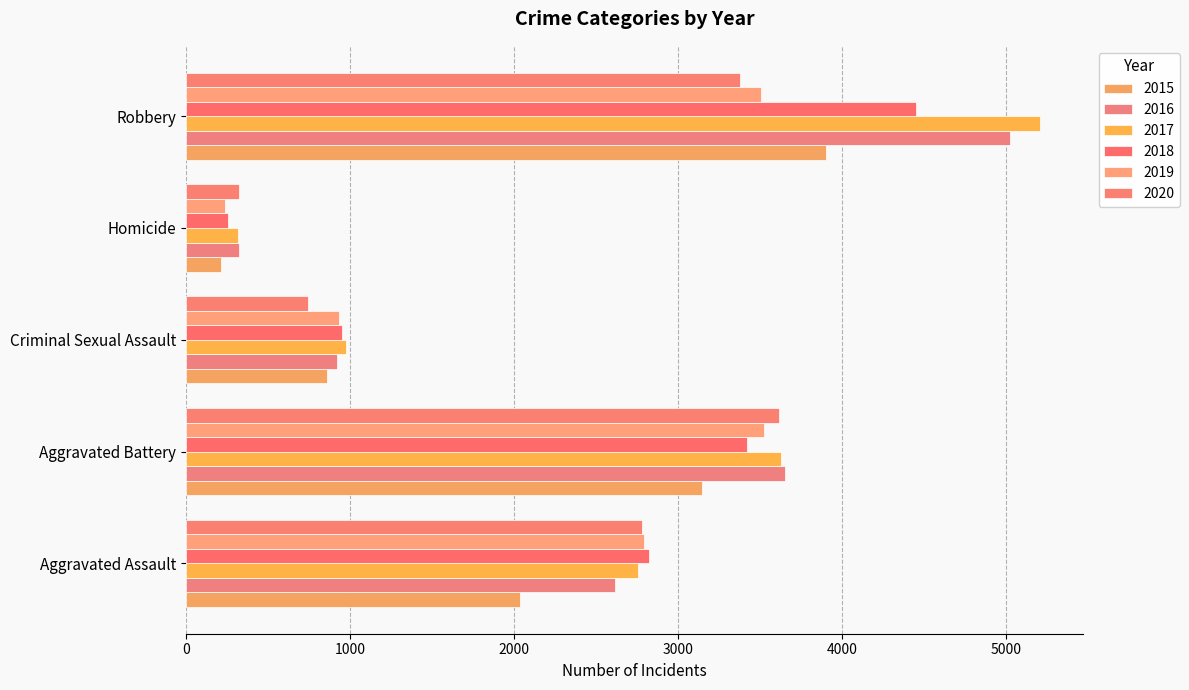

What is the label of the 2nd bar from the right?

Homicide